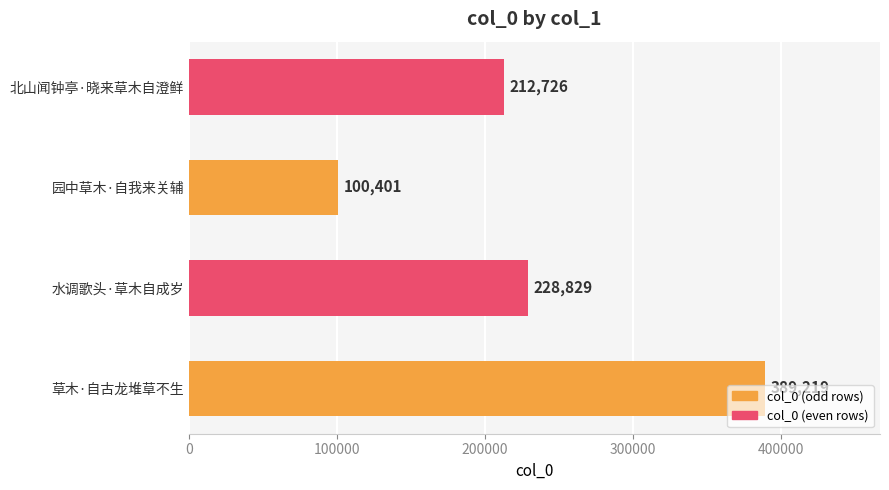

Rank the categories by value from lowest to highest.

园中草木·自我来关辅, 北山闻钟亭·晓来草木自澄鲜, 水调歌头·草木自成岁, 草木·自古龙堆草不生